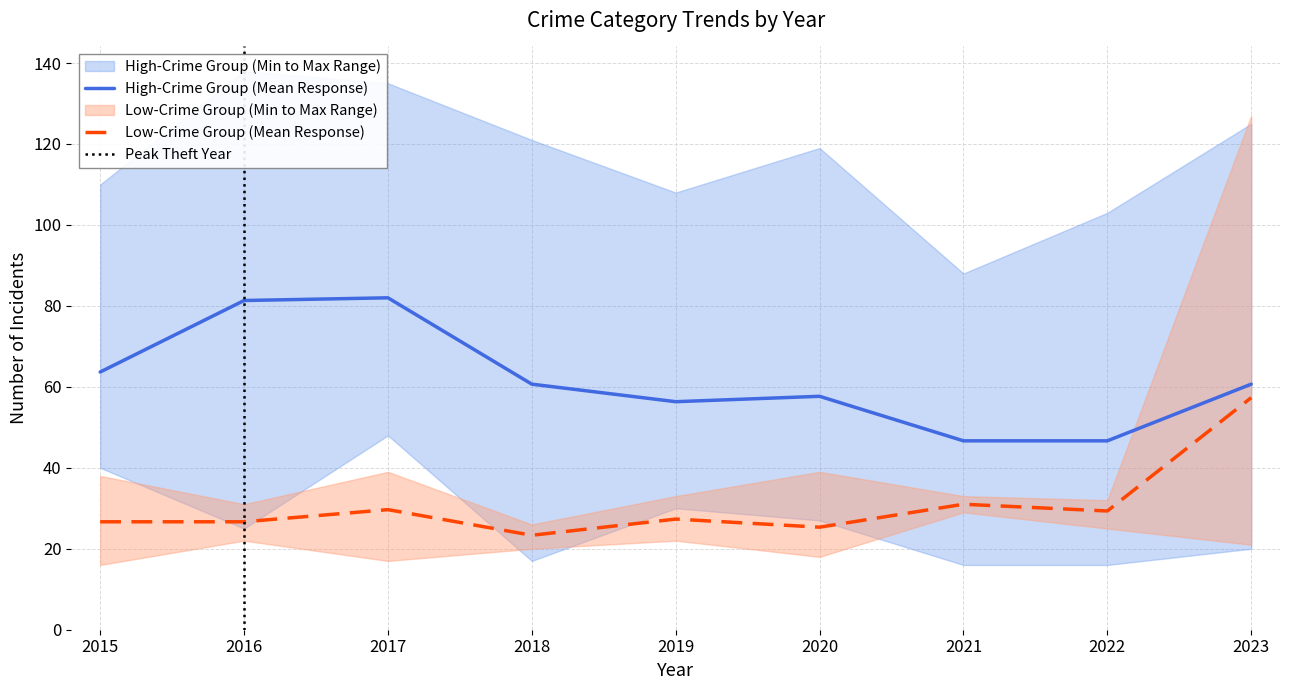

Is the value of Low-Crime Group (Mean Response) at 2023 greater than the value of High-Crime Group (Mean Response) at 2022?

Yes